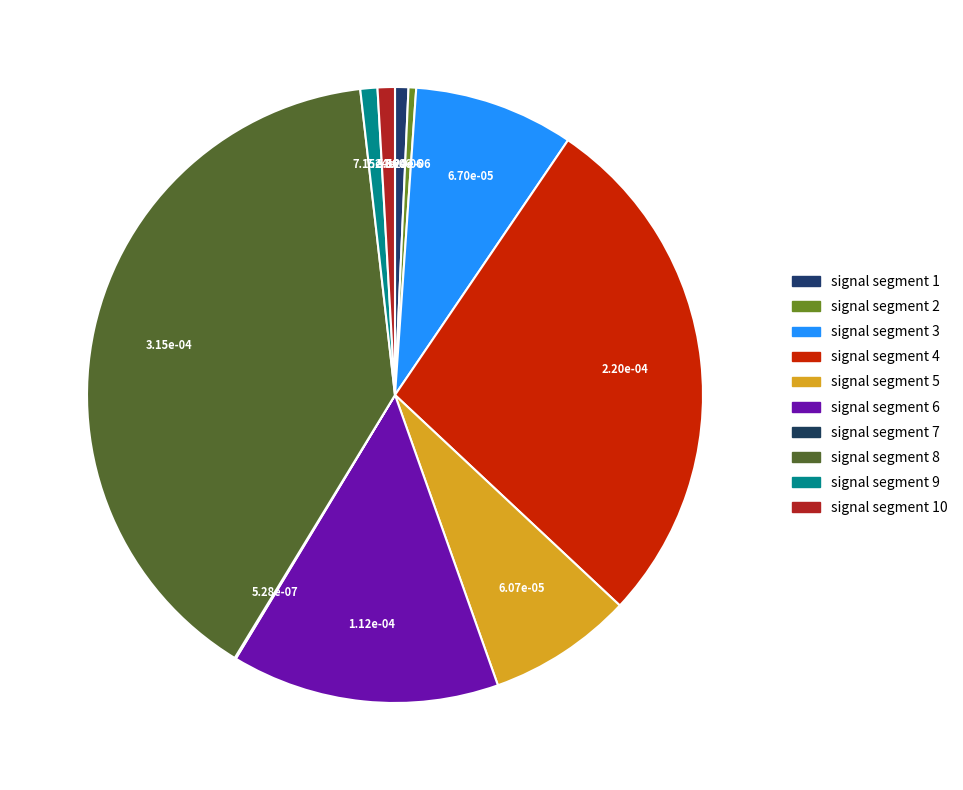

Does signal segment 1 account for over 50% of the chart?

No